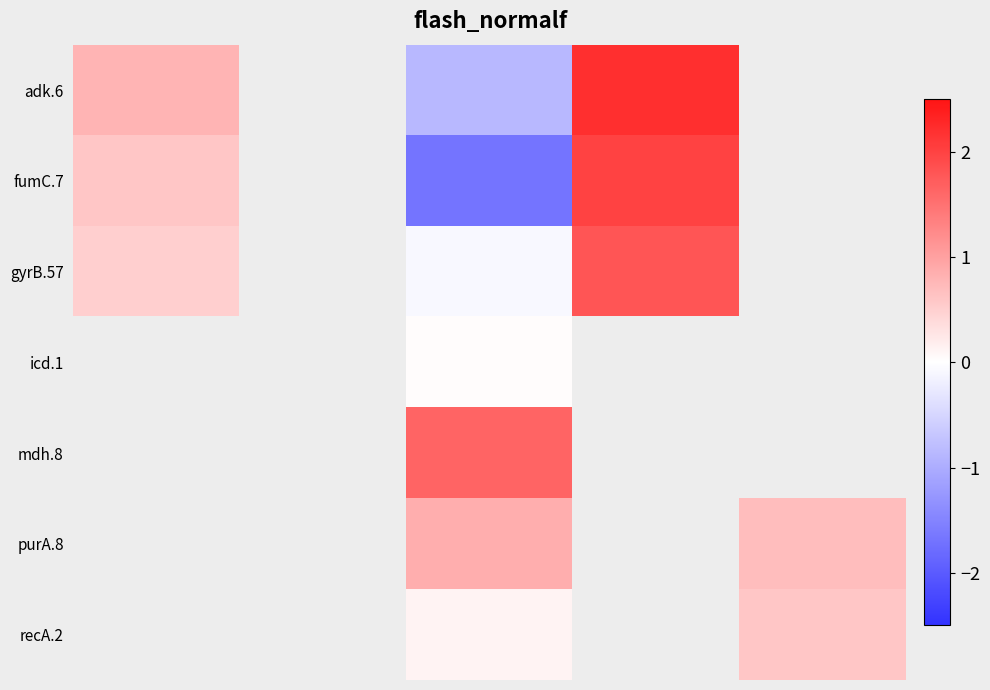

At how many categories does at least one series exceed 1?

2